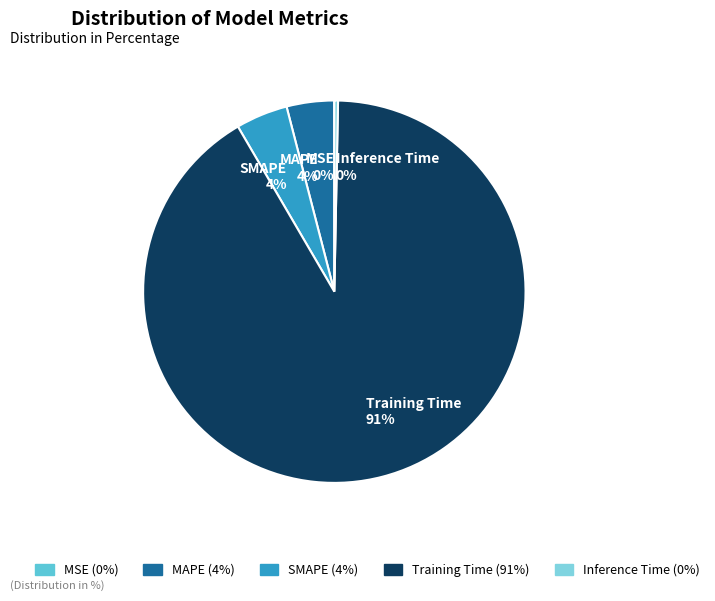

Do SMAPE and Training Time together represent more than half of the pie?

Yes